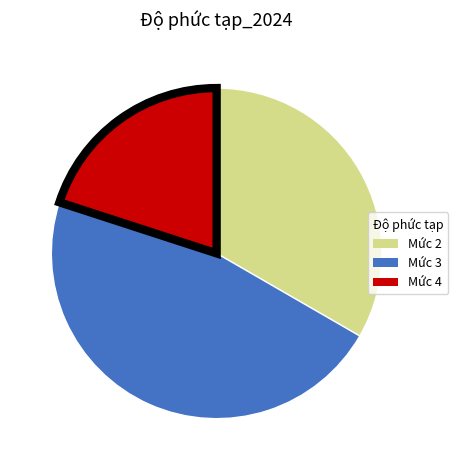

The Mức 4 slice represents 20% of the pie. True or false?

True